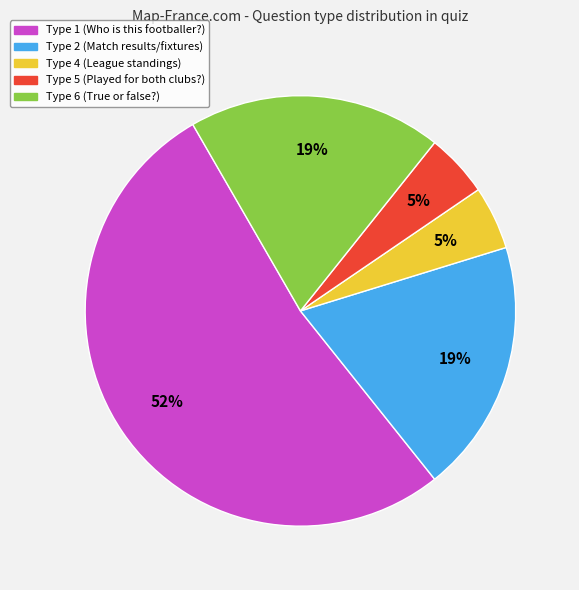

To the nearest percent, what is the average slice percentage?

20%